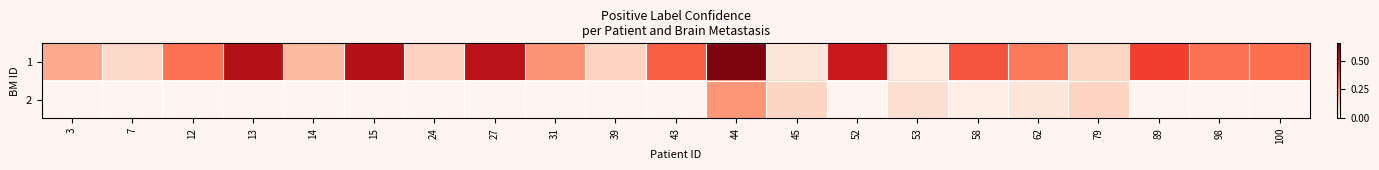

What is the sum of the 1 values at 98 and 53?

0.3